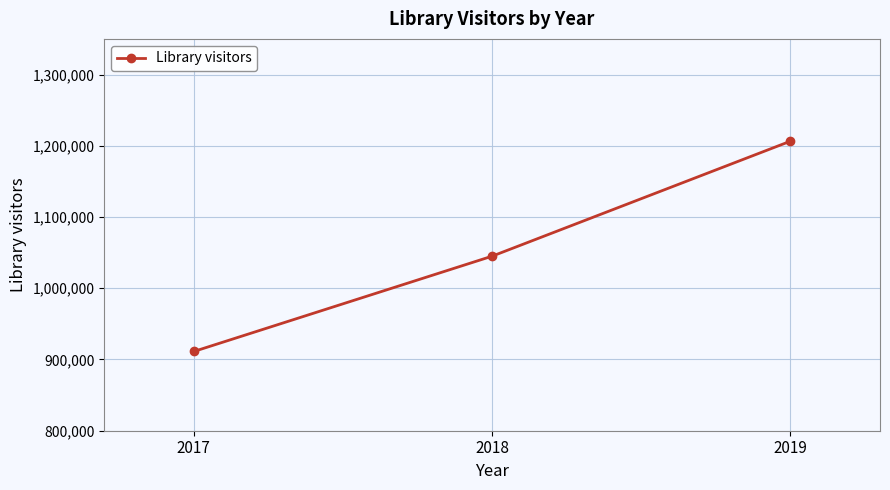

What is the average value?

1054229